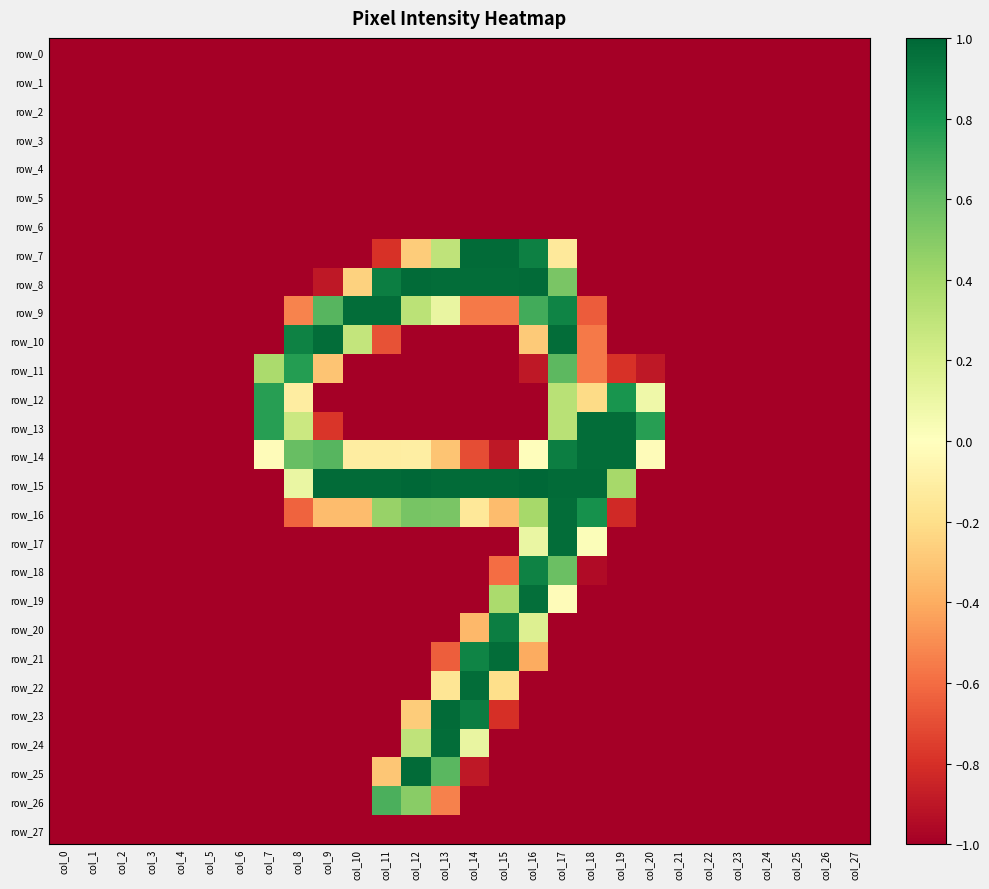

Reading right to left, what are all the values shown in this chart?

row_0: col_27=-1.0	col_26=-1.0	col_25=-1.0	col_24=-1.0	col_23=-1.0	col_22=-1.0	col_21=-1.0	col_20=-1.0	col_19=-1.0	col_18=-1.0	col_17=-1.0	col_16=-1.0	col_15=-1.0	col_14=-1.0	col_13=-1.0	col_12=-1.0	col_11=-1.0	col_10=-1.0	col_9=-1.0	col_8=-1.0	col_7=-1.0	col_6=-1.0	col_5=-1.0	col_4=-1.0	col_3=-1.0	col_2=-1.0	col_1=-1.0	col_0=-1.0
row_1: col_27=-1.0	col_26=-1.0	col_25=-1.0	col_24=-1.0	col_23=-1.0	col_22=-1.0	col_21=-1.0	col_20=-1.0	col_19=-1.0	col_18=-1.0	col_17=-1.0	col_16=-1.0	col_15=-1.0	col_14=-1.0	col_13=-1.0	col_12=-1.0	col_11=-1.0	col_10=-1.0	col_9=-1.0	col_8=-1.0	col_7=-1.0	col_6=-1.0	col_5=-1.0	col_4=-1.0	col_3=-1.0	col_2=-1.0	col_1=-1.0	col_0=-1.0
row_2: col_27=-1.0	col_26=-1.0	col_25=-1.0	col_24=-1.0	col_23=-1.0	col_22=-1.0	col_21=-1.0	col_20=-1.0	col_19=-1.0	col_18=-1.0	col_17=-1.0	col_16=-1.0	col_15=-1.0	col_14=-1.0	col_13=-1.0	col_12=-1.0	col_11=-1.0	col_10=-1.0	col_9=-1.0	col_8=-1.0	col_7=-1.0	col_6=-1.0	col_5=-1.0	col_4=-1.0	col_3=-1.0	col_2=-1.0	col_1=-1.0	col_0=-1.0
row_3: col_27=-1.0	col_26=-1.0	col_25=-1.0	col_24=-1.0	col_23=-1.0	col_22=-1.0	col_21=-1.0	col_20=-1.0	col_19=-1.0	col_18=-1.0	col_17=-1.0	col_16=-1.0	col_15=-1.0	col_14=-1.0	col_13=-1.0	col_12=-1.0	col_11=-1.0	col_10=-1.0	col_9=-1.0	col_8=-1.0	col_7=-1.0	col_6=-1.0	col_5=-1.0	col_4=-1.0	col_3=-1.0	col_2=-1.0	col_1=-1.0	col_0=-1.0
row_4: col_27=-1.0	col_26=-1.0	col_25=-1.0	col_24=-1.0	col_23=-1.0	col_22=-1.0	col_21=-1.0	col_20=-1.0	col_19=-1.0	col_18=-1.0	col_17=-1.0	col_16=-1.0	col_15=-1.0	col_14=-1.0	col_13=-1.0	col_12=-1.0	col_11=-1.0	col_10=-1.0	col_9=-1.0	col_8=-1.0	col_7=-1.0	col_6=-1.0	col_5=-1.0	col_4=-1.0	col_3=-1.0	col_2=-1.0	col_1=-1.0	col_0=-1.0
row_5: col_27=-1.0	col_26=-1.0	col_25=-1.0	col_24=-1.0	col_23=-1.0	col_22=-1.0	col_21=-1.0	col_20=-1.0	col_19=-1.0	col_18=-1.0	col_17=-1.0	col_16=-1.0	col_15=-1.0	col_14=-1.0	col_13=-1.0	col_12=-1.0	col_11=-1.0	col_10=-1.0	col_9=-1.0	col_8=-1.0	col_7=-1.0	col_6=-1.0	col_5=-1.0	col_4=-1.0	col_3=-1.0	col_2=-1.0	col_1=-1.0	col_0=-1.0
row_6: col_27=-1.0	col_26=-1.0	col_25=-1.0	col_24=-1.0	col_23=-1.0	col_22=-1.0	col_21=-1.0	col_20=-1.0	col_19=-1.0	col_18=-1.0	col_17=-1.0	col_16=-1.0	col_15=-1.0	col_14=-1.0	col_13=-1.0	col_12=-1.0	col_11=-1.0	col_10=-1.0	col_9=-1.0	col_8=-1.0	col_7=-1.0	col_6=-1.0	col_5=-1.0	col_4=-1.0	col_3=-1.0	col_2=-1.0	col_1=-1.0	col_0=-1.0
row_7: col_27=-1.0	col_26=-1.0	col_25=-1.0	col_24=-1.0	col_23=-1.0	col_22=-1.0	col_21=-1.0	col_20=-1.0	col_19=-1.0	col_18=-1.0	col_17=-0.1	col_16=0.9	col_15=1.0	col_14=1.0	col_13=0.3	col_12=-0.3	col_11=-0.8	col_10=-1.0	col_9=-1.0	col_8=-1.0	col_7=-1.0	col_6=-1.0	col_5=-1.0	col_4=-1.0	col_3=-1.0	col_2=-1.0	col_1=-1.0	col_0=-1.0
row_8: col_27=-1.0	col_26=-1.0	col_25=-1.0	col_24=-1.0	col_23=-1.0	col_22=-1.0	col_21=-1.0	col_20=-1.0	col_19=-1.0	col_18=-1.0	col_17=0.5	col_16=1.0	col_15=1.0	col_14=1.0	col_13=1.0	col_12=1.0	col_11=0.9	col_10=-0.3	col_9=-0.9	col_8=-1.0	col_7=-1.0	col_6=-1.0	col_5=-1.0	col_4=-1.0	col_3=-1.0	col_2=-1.0	col_1=-1.0	col_0=-1.0
row_9: col_27=-1.0	col_26=-1.0	col_25=-1.0	col_24=-1.0	col_23=-1.0	col_22=-1.0	col_21=-1.0	col_20=-1.0	col_19=-1.0	col_18=-0.7	col_17=0.9	col_16=0.7	col_15=-0.6	col_14=-0.6	col_13=0.1	col_12=0.3	col_11=1.0	col_10=1.0	col_9=0.6	col_8=-0.5	col_7=-1.0	col_6=-1.0	col_5=-1.0	col_4=-1.0	col_3=-1.0	col_2=-1.0	col_1=-1.0	col_0=-1.0
row_10: col_27=-1.0	col_26=-1.0	col_25=-1.0	col_24=-1.0	col_23=-1.0	col_22=-1.0	col_21=-1.0	col_20=-1.0	col_19=-1.0	col_18=-0.6	col_17=1.0	col_16=-0.3	col_15=-1.0	col_14=-1.0	col_13=-1.0	col_12=-1.0	col_11=-0.7	col_10=0.3	col_9=1.0	col_8=0.9	col_7=-1.0	col_6=-1.0	col_5=-1.0	col_4=-1.0	col_3=-1.0	col_2=-1.0	col_1=-1.0	col_0=-1.0
row_11: col_27=-1.0	col_26=-1.0	col_25=-1.0	col_24=-1.0	col_23=-1.0	col_22=-1.0	col_21=-1.0	col_20=-0.9	col_19=-0.8	col_18=-0.6	col_17=0.6	col_16=-0.9	col_15=-1.0	col_14=-1.0	col_13=-1.0	col_12=-1.0	col_11=-1.0	col_10=-1.0	col_9=-0.3	col_8=0.8	col_7=0.4	col_6=-1.0	col_5=-1.0	col_4=-1.0	col_3=-1.0	col_2=-1.0	col_1=-1.0	col_0=-1.0
row_12: col_27=-1.0	col_26=-1.0	col_25=-1.0	col_24=-1.0	col_23=-1.0	col_22=-1.0	col_21=-1.0	col_20=0.1	col_19=0.8	col_18=-0.2	col_17=0.3	col_16=-1.0	col_15=-1.0	col_14=-1.0	col_13=-1.0	col_12=-1.0	col_11=-1.0	col_10=-1.0	col_9=-1.0	col_8=-0.1	col_7=0.8	col_6=-1.0	col_5=-1.0	col_4=-1.0	col_3=-1.0	col_2=-1.0	col_1=-1.0	col_0=-1.0
row_13: col_27=-1.0	col_26=-1.0	col_25=-1.0	col_24=-1.0	col_23=-1.0	col_22=-1.0	col_21=-1.0	col_20=0.8	col_19=1.0	col_18=1.0	col_17=0.3	col_16=-1.0	col_15=-1.0	col_14=-1.0	col_13=-1.0	col_12=-1.0	col_11=-1.0	col_10=-1.0	col_9=-0.8	col_8=0.3	col_7=0.8	col_6=-1.0	col_5=-1.0	col_4=-1.0	col_3=-1.0	col_2=-1.0	col_1=-1.0	col_0=-1.0
row_14: col_27=-1.0	col_26=-1.0	col_25=-1.0	col_24=-1.0	col_23=-1.0	col_22=-1.0	col_21=-1.0	col_20=-0.0	col_19=1.0	col_18=1.0	col_17=0.9	col_16=-0.0	col_15=-0.9	col_14=-0.7	col_13=-0.3	col_12=-0.1	col_11=-0.1	col_10=-0.1	col_9=0.6	col_8=0.6	col_7=-0.0	col_6=-1.0	col_5=-1.0	col_4=-1.0	col_3=-1.0	col_2=-1.0	col_1=-1.0	col_0=-1.0
row_15: col_27=-1.0	col_26=-1.0	col_25=-1.0	col_24=-1.0	col_23=-1.0	col_22=-1.0	col_21=-1.0	col_20=-1.0	col_19=0.4	col_18=1.0	col_17=1.0	col_16=1.0	col_15=1.0	col_14=1.0	col_13=1.0	col_12=1.0	col_11=1.0	col_10=1.0	col_9=1.0	col_8=0.1	col_7=-1.0	col_6=-1.0	col_5=-1.0	col_4=-1.0	col_3=-1.0	col_2=-1.0	col_1=-1.0	col_0=-1.0
row_16: col_27=-1.0	col_26=-1.0	col_25=-1.0	col_24=-1.0	col_23=-1.0	col_22=-1.0	col_21=-1.0	col_20=-1.0	col_19=-0.8	col_18=0.8	col_17=1.0	col_16=0.4	col_15=-0.3	col_14=-0.1	col_13=0.5	col_12=0.5	col_11=0.4	col_10=-0.3	col_9=-0.3	col_8=-0.6	col_7=-1.0	col_6=-1.0	col_5=-1.0	col_4=-1.0	col_3=-1.0	col_2=-1.0	col_1=-1.0	col_0=-1.0
row_17: col_27=-1.0	col_26=-1.0	col_25=-1.0	col_24=-1.0	col_23=-1.0	col_22=-1.0	col_21=-1.0	col_20=-1.0	col_19=-1.0	col_18=0.0	col_17=1.0	col_16=0.1	col_15=-1.0	col_14=-1.0	col_13=-1.0	col_12=-1.0	col_11=-1.0	col_10=-1.0	col_9=-1.0	col_8=-1.0	col_7=-1.0	col_6=-1.0	col_5=-1.0	col_4=-1.0	col_3=-1.0	col_2=-1.0	col_1=-1.0	col_0=-1.0
row_18: col_27=-1.0	col_26=-1.0	col_25=-1.0	col_24=-1.0	col_23=-1.0	col_22=-1.0	col_21=-1.0	col_20=-1.0	col_19=-1.0	col_18=-1.0	col_17=0.6	col_16=0.9	col_15=-0.6	col_14=-1.0	col_13=-1.0	col_12=-1.0	col_11=-1.0	col_10=-1.0	col_9=-1.0	col_8=-1.0	col_7=-1.0	col_6=-1.0	col_5=-1.0	col_4=-1.0	col_3=-1.0	col_2=-1.0	col_1=-1.0	col_0=-1.0
row_19: col_27=-1.0	col_26=-1.0	col_25=-1.0	col_24=-1.0	col_23=-1.0	col_22=-1.0	col_21=-1.0	col_20=-1.0	col_19=-1.0	col_18=-1.0	col_17=-0.0	col_16=1.0	col_15=0.4	col_14=-1.0	col_13=-1.0	col_12=-1.0	col_11=-1.0	col_10=-1.0	col_9=-1.0	col_8=-1.0	col_7=-1.0	col_6=-1.0	col_5=-1.0	col_4=-1.0	col_3=-1.0	col_2=-1.0	col_1=-1.0	col_0=-1.0
row_20: col_27=-1.0	col_26=-1.0	col_25=-1.0	col_24=-1.0	col_23=-1.0	col_22=-1.0	col_21=-1.0	col_20=-1.0	col_19=-1.0	col_18=-1.0	col_17=-1.0	col_16=0.2	col_15=0.9	col_14=-0.4	col_13=-1.0	col_12=-1.0	col_11=-1.0	col_10=-1.0	col_9=-1.0	col_8=-1.0	col_7=-1.0	col_6=-1.0	col_5=-1.0	col_4=-1.0	col_3=-1.0	col_2=-1.0	col_1=-1.0	col_0=-1.0
row_21: col_27=-1.0	col_26=-1.0	col_25=-1.0	col_24=-1.0	col_23=-1.0	col_22=-1.0	col_21=-1.0	col_20=-1.0	col_19=-1.0	col_18=-1.0	col_17=-1.0	col_16=-0.4	col_15=1.0	col_14=0.9	col_13=-0.6	col_12=-1.0	col_11=-1.0	col_10=-1.0	col_9=-1.0	col_8=-1.0	col_7=-1.0	col_6=-1.0	col_5=-1.0	col_4=-1.0	col_3=-1.0	col_2=-1.0	col_1=-1.0	col_0=-1.0
row_22: col_27=-1.0	col_26=-1.0	col_25=-1.0	col_24=-1.0	col_23=-1.0	col_22=-1.0	col_21=-1.0	col_20=-1.0	col_19=-1.0	col_18=-1.0	col_17=-1.0	col_16=-1.0	col_15=-0.2	col_14=1.0	col_13=-0.2	col_12=-1.0	col_11=-1.0	col_10=-1.0	col_9=-1.0	col_8=-1.0	col_7=-1.0	col_6=-1.0	col_5=-1.0	col_4=-1.0	col_3=-1.0	col_2=-1.0	col_1=-1.0	col_0=-1.0
row_23: col_27=-1.0	col_26=-1.0	col_25=-1.0	col_24=-1.0	col_23=-1.0	col_22=-1.0	col_21=-1.0	col_20=-1.0	col_19=-1.0	col_18=-1.0	col_17=-1.0	col_16=-1.0	col_15=-0.8	col_14=0.9	col_13=1.0	col_12=-0.3	col_11=-1.0	col_10=-1.0	col_9=-1.0	col_8=-1.0	col_7=-1.0	col_6=-1.0	col_5=-1.0	col_4=-1.0	col_3=-1.0	col_2=-1.0	col_1=-1.0	col_0=-1.0
row_24: col_27=-1.0	col_26=-1.0	col_25=-1.0	col_24=-1.0	col_23=-1.0	col_22=-1.0	col_21=-1.0	col_20=-1.0	col_19=-1.0	col_18=-1.0	col_17=-1.0	col_16=-1.0	col_15=-1.0	col_14=0.1	col_13=1.0	col_12=0.3	col_11=-1.0	col_10=-1.0	col_9=-1.0	col_8=-1.0	col_7=-1.0	col_6=-1.0	col_5=-1.0	col_4=-1.0	col_3=-1.0	col_2=-1.0	col_1=-1.0	col_0=-1.0
row_25: col_27=-1.0	col_26=-1.0	col_25=-1.0	col_24=-1.0	col_23=-1.0	col_22=-1.0	col_21=-1.0	col_20=-1.0	col_19=-1.0	col_18=-1.0	col_17=-1.0	col_16=-1.0	col_15=-1.0	col_14=-0.9	col_13=0.6	col_12=1.0	col_11=-0.3	col_10=-1.0	col_9=-1.0	col_8=-1.0	col_7=-1.0	col_6=-1.0	col_5=-1.0	col_4=-1.0	col_3=-1.0	col_2=-1.0	col_1=-1.0	col_0=-1.0
row_26: col_27=-1.0	col_26=-1.0	col_25=-1.0	col_24=-1.0	col_23=-1.0	col_22=-1.0	col_21=-1.0	col_20=-1.0	col_19=-1.0	col_18=-1.0	col_17=-1.0	col_16=-1.0	col_15=-1.0	col_14=-1.0	col_13=-0.5	col_12=0.5	col_11=0.7	col_10=-1.0	col_9=-1.0	col_8=-1.0	col_7=-1.0	col_6=-1.0	col_5=-1.0	col_4=-1.0	col_3=-1.0	col_2=-1.0	col_1=-1.0	col_0=-1.0
row_27: col_27=-1.0	col_26=-1.0	col_25=-1.0	col_24=-1.0	col_23=-1.0	col_22=-1.0	col_21=-1.0	col_20=-1.0	col_19=-1.0	col_18=-1.0	col_17=-1.0	col_16=-1.0	col_15=-1.0	col_14=-1.0	col_13=-1.0	col_12=-1.0	col_11=-1.0	col_10=-1.0	col_9=-1.0	col_8=-1.0	col_7=-1.0	col_6=-1.0	col_5=-1.0	col_4=-1.0	col_3=-1.0	col_2=-1.0	col_1=-1.0	col_0=-1.0